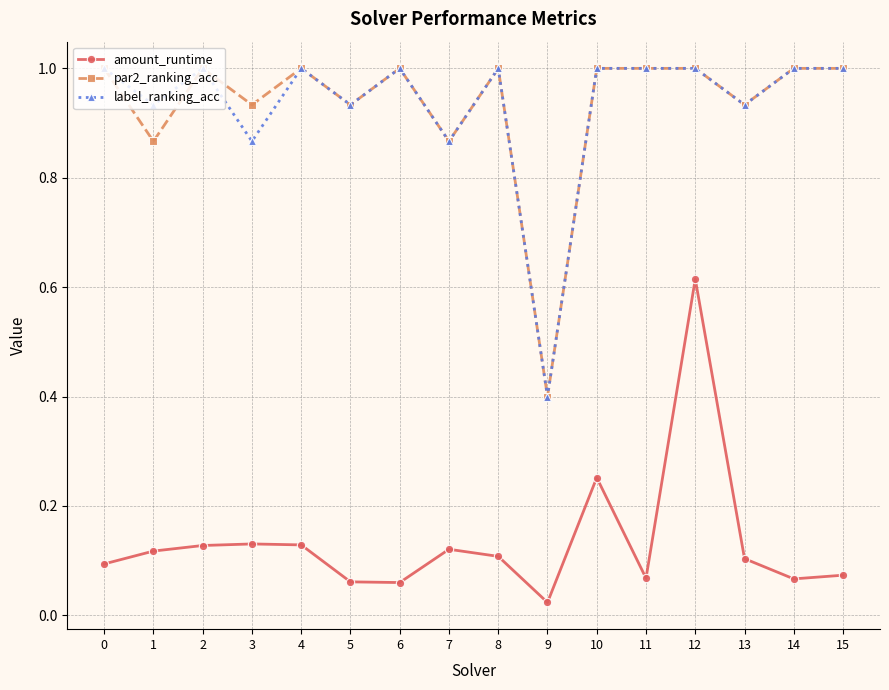

Where is the first local maximum for label_ranking_acc?

2